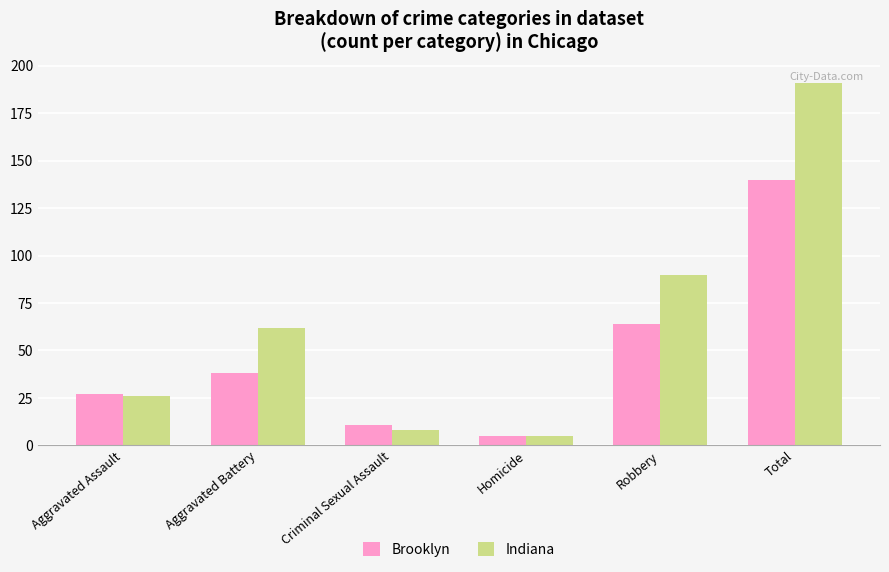

True or false: Brooklyn has a value of 38 at Aggravated Battery.

True